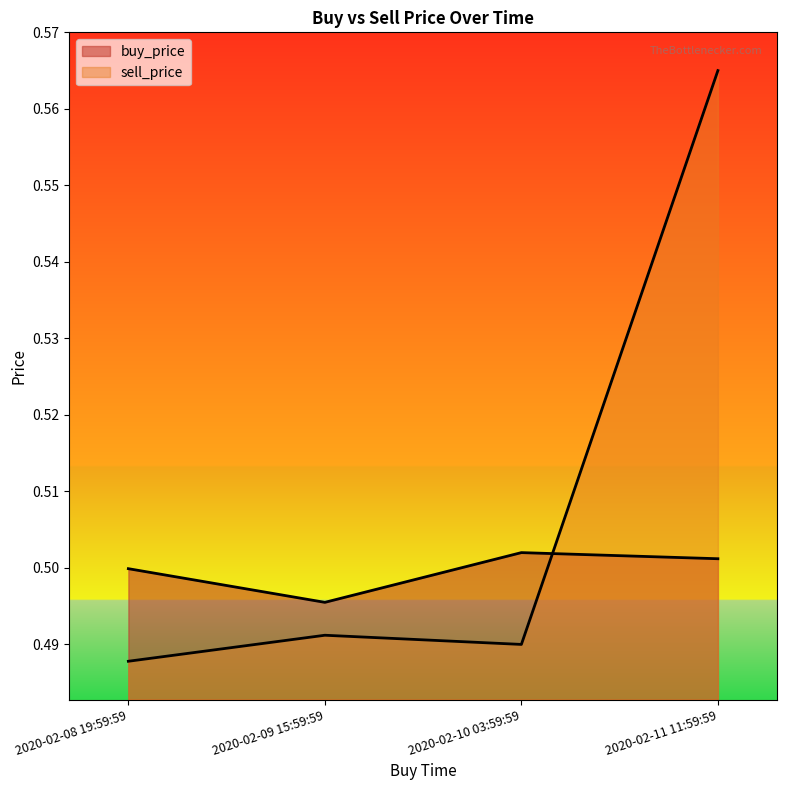

Count the number of categories in the chart.

4